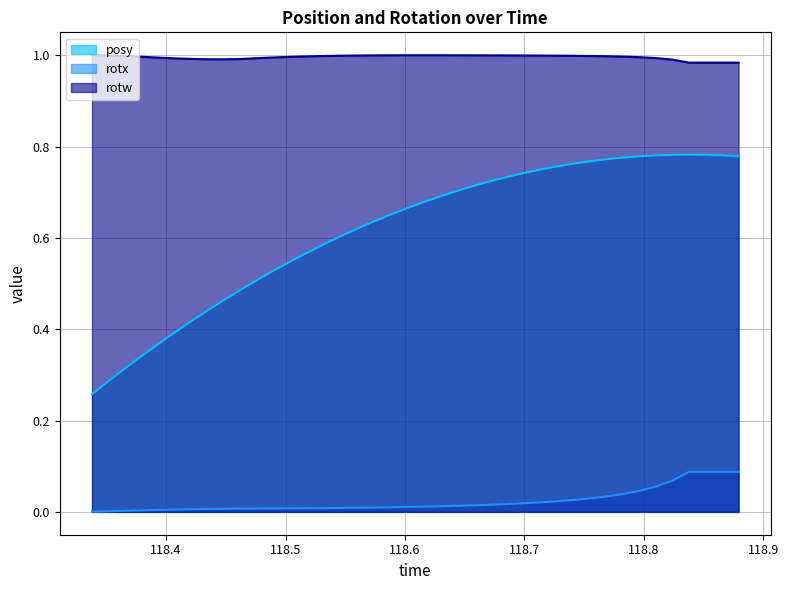

Reading left to right, list all the values displayed in this chart.

posy: 118.338=0.3	118.352=0.3	118.3656=0.3	118.3794=0.3	118.3932=0.4	118.4072=0.4	118.4211=0.4	118.4348=0.4	118.4489=0.5	118.4625=0.5	118.4764=0.5	118.4904=0.5	118.5045=0.5	118.5182=0.6	118.532=0.6	118.546=0.6	118.5599=0.6	118.5737=0.6	118.5877=0.7	118.602=0.7	118.6158=0.7	118.6293=0.7	118.6432=0.7	118.6572=0.7	118.6713=0.7	118.6852=0.7	118.6987=0.7	118.7127=0.7	118.7265=0.8	118.7405=0.8	118.7542=0.8	118.7682=0.8	118.782=0.8	118.796=0.8	118.81=0.8	118.8239=0.8	118.8377=0.8	118.8516=0.8	118.8655=0.8	118.8792=0.8
rotx: 118.338=0.0	118.352=0.0	118.3656=0.0	118.3794=0.0	118.3932=0.0	118.4072=0.0	118.4211=0.0	118.4348=0.0	118.4489=0.0	118.4625=0.0	118.4764=0.0	118.4904=0.0	118.5045=0.0	118.5182=0.0	118.532=0.0	118.546=0.0	118.5599=0.0	118.5737=0.0	118.5877=0.0	118.602=0.0	118.6158=0.0	118.6293=0.0	118.6432=0.0	118.6572=0.0	118.6713=0.0	118.6852=0.0	118.6987=0.0	118.7127=0.0	118.7265=0.0	118.7405=0.0	118.7542=0.0	118.7682=0.0	118.782=0.0	118.796=0.0	118.81=0.1	118.8239=0.1	118.8377=0.1	118.8516=0.1	118.8655=0.1	118.8792=0.1
rotw: 118.338=1.0	118.352=1.0	118.3656=1.0	118.3794=1.0	118.3932=1.0	118.4072=1.0	118.4211=1.0	118.4348=1.0	118.4489=1.0	118.4625=1.0	118.4764=1.0	118.4904=1.0	118.5045=1.0	118.5182=1.0	118.532=1.0	118.546=1.0	118.5599=1.0	118.5737=1.0	118.5877=1.0	118.602=1.0	118.6158=1.0	118.6293=1.0	118.6432=1.0	118.6572=1.0	118.6713=1.0	118.6852=1.0	118.6987=1.0	118.7127=1.0	118.7265=1.0	118.7405=1.0	118.7542=1.0	118.7682=1.0	118.782=1.0	118.796=1.0	118.81=1.0	118.8239=1.0	118.8377=1.0	118.8516=1.0	118.8655=1.0	118.8792=1.0